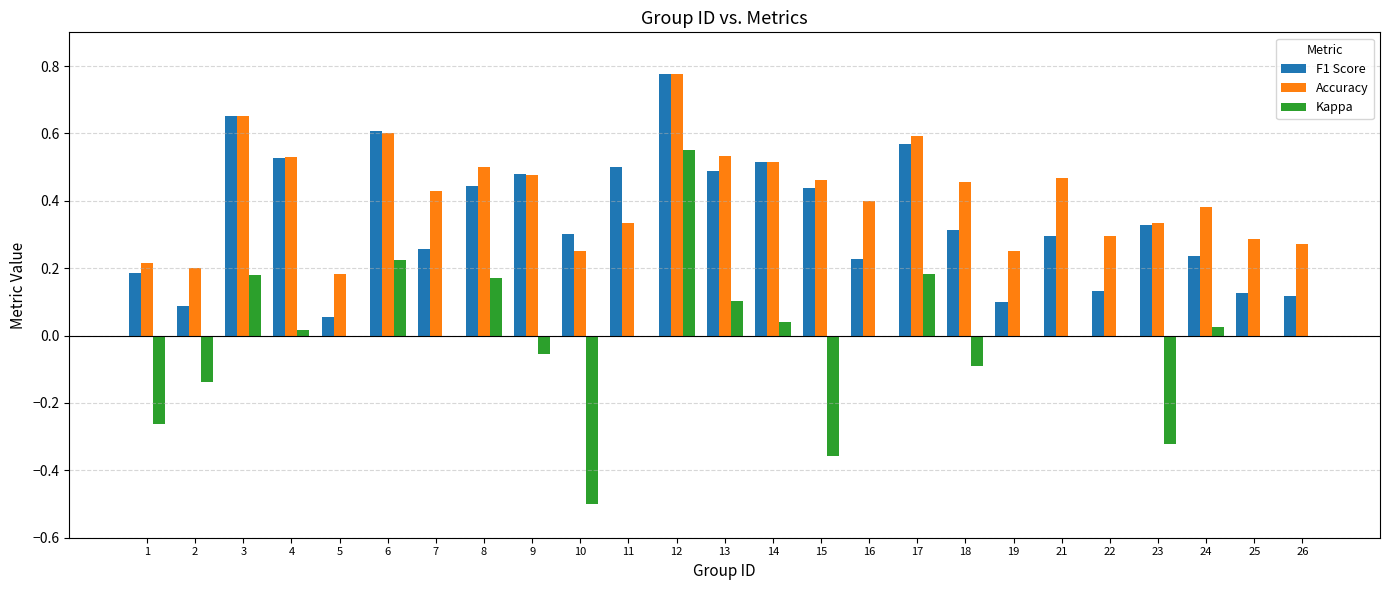

Are the bars horizontal?

No